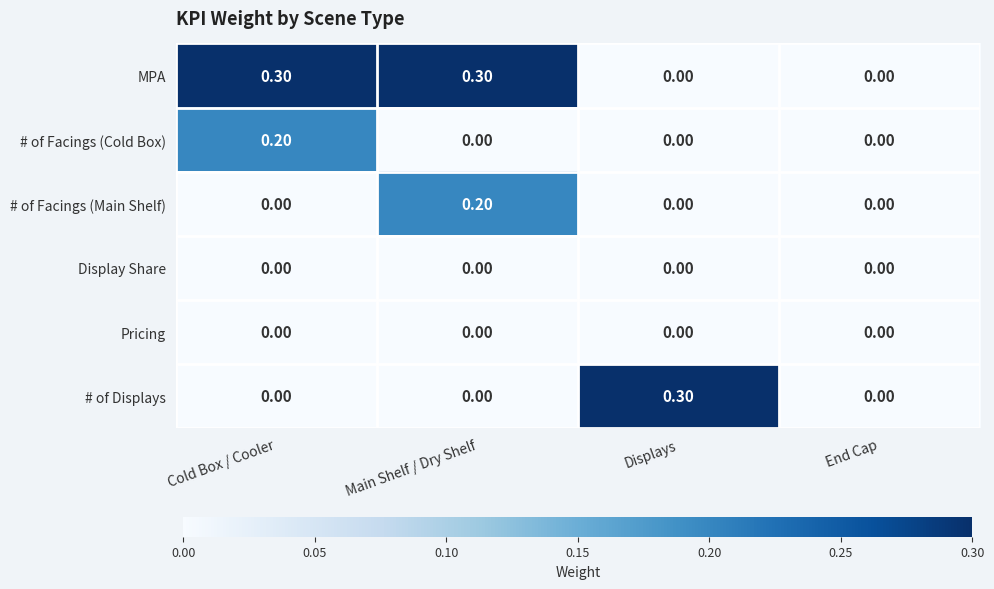

Between Displays and End Cap, which series saw the biggest shift?

# of Displays